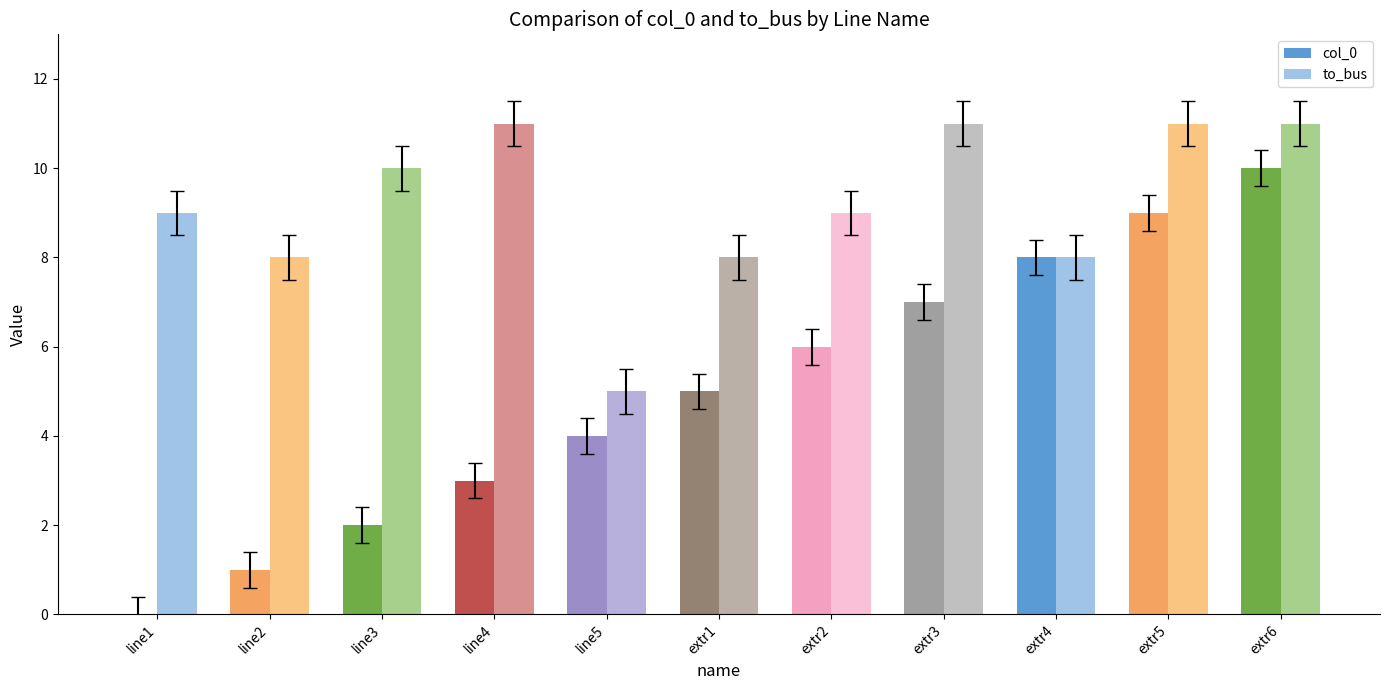

What is the sum of the to_bus values at line4 and extr4?

19